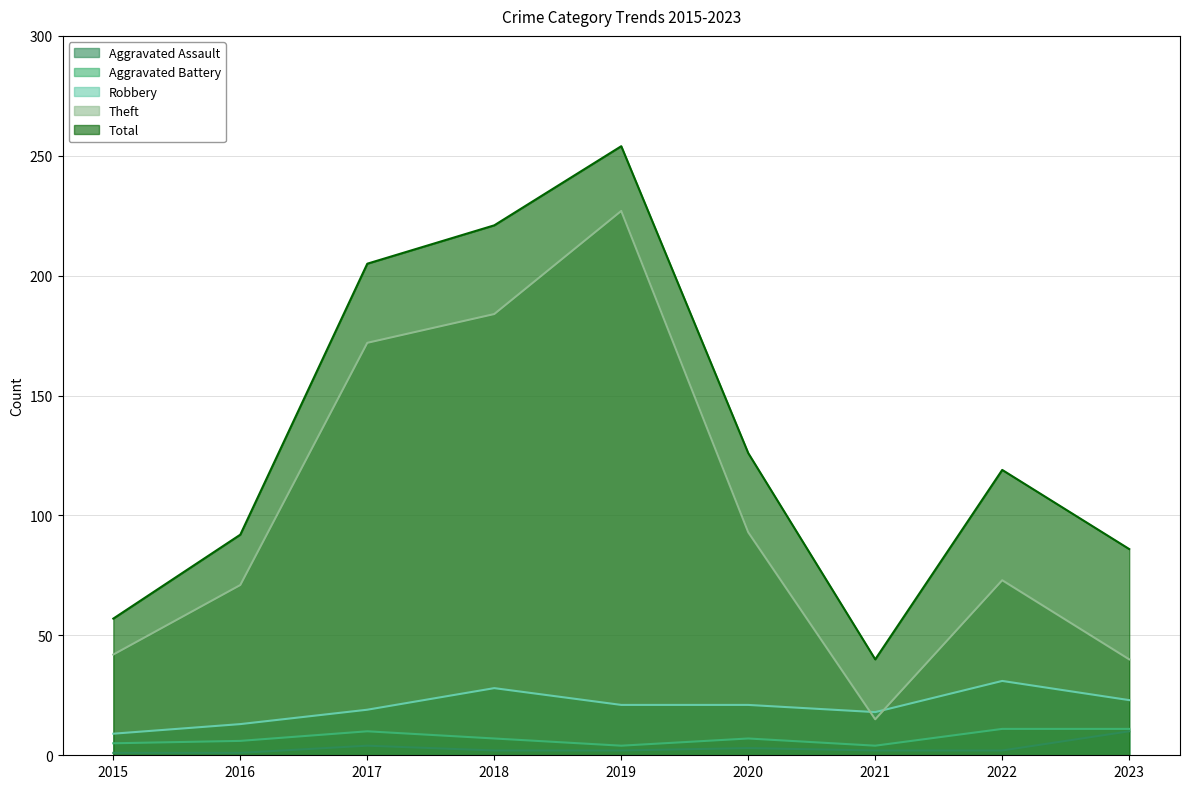

What is the difference between the highest and lowest values at 2019?

252